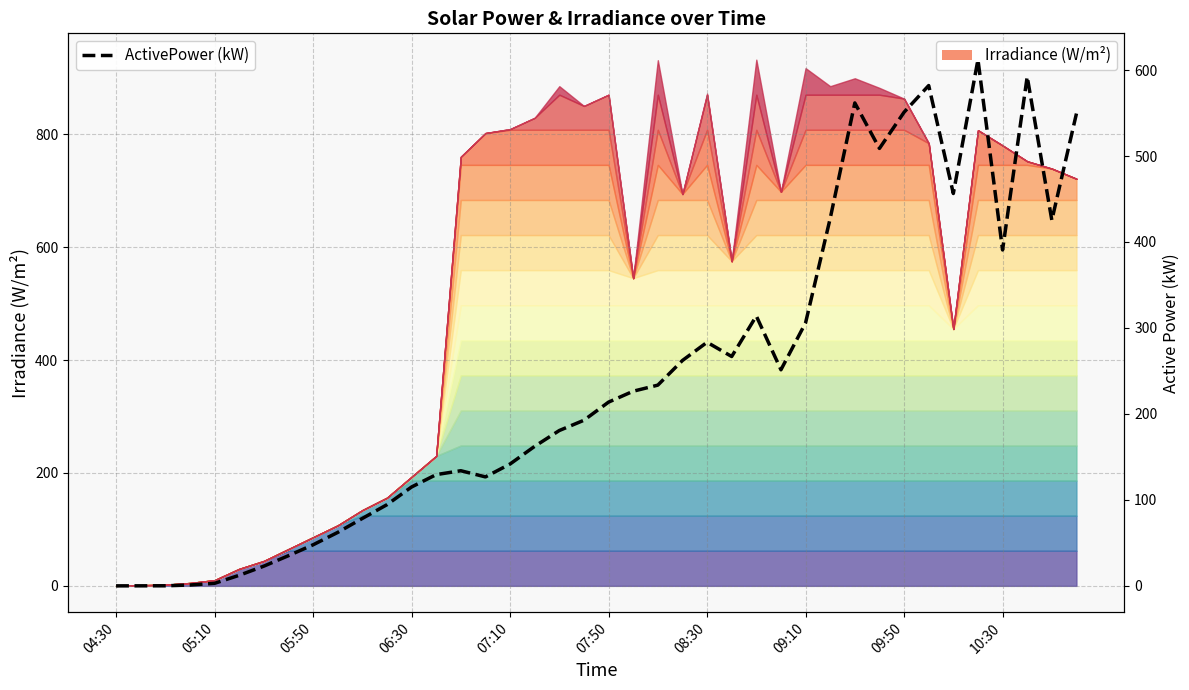

The chart shows a value of 383.0 at 23. True or false?

False